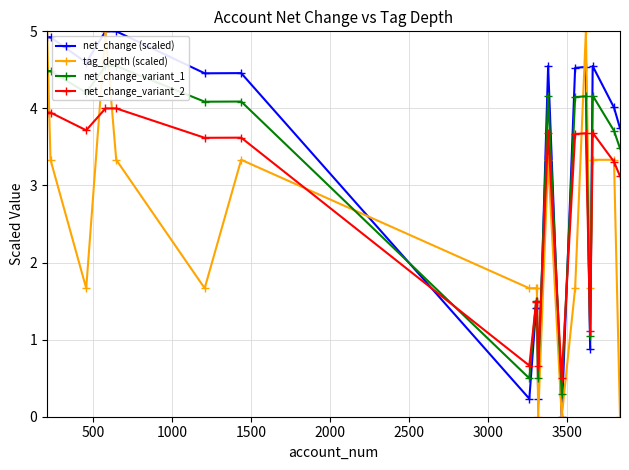

What is the value of the tag_depth (scaled) point at the 4th from the left?

5.0